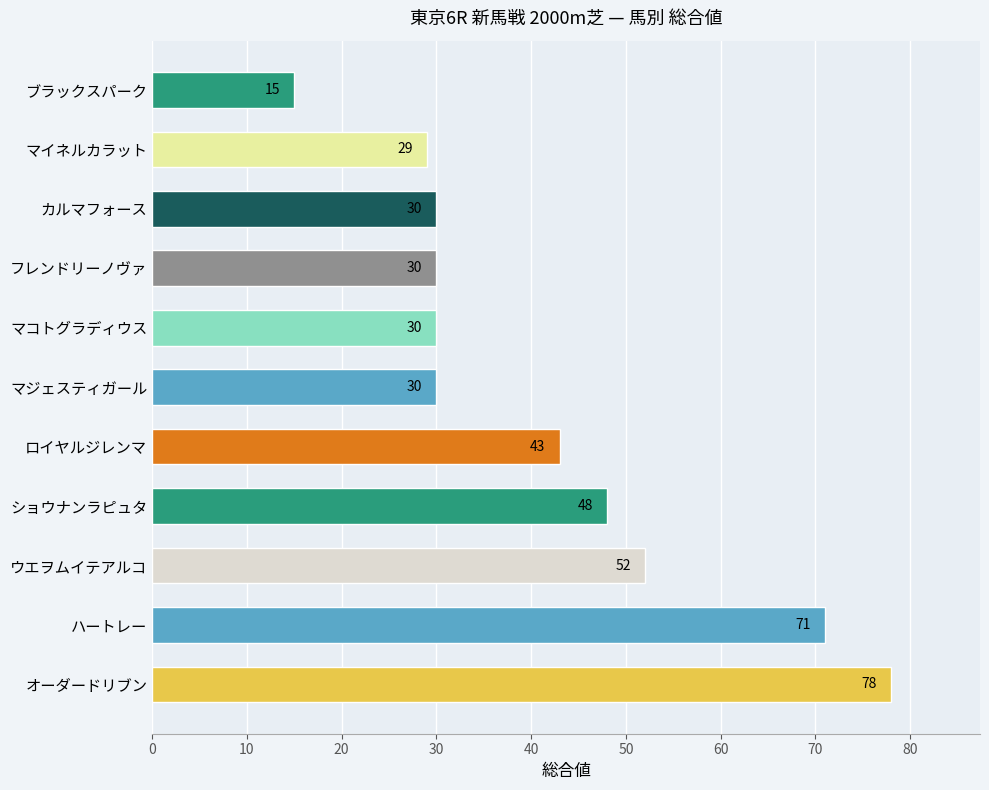

How many categories are shown in the chart?

11